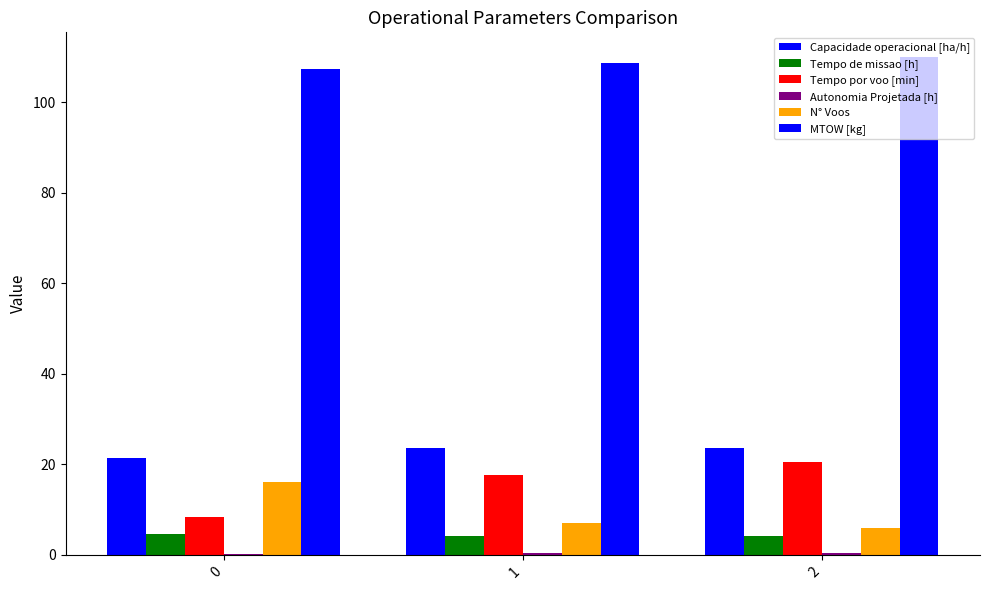

How many groups of bars are there?

3